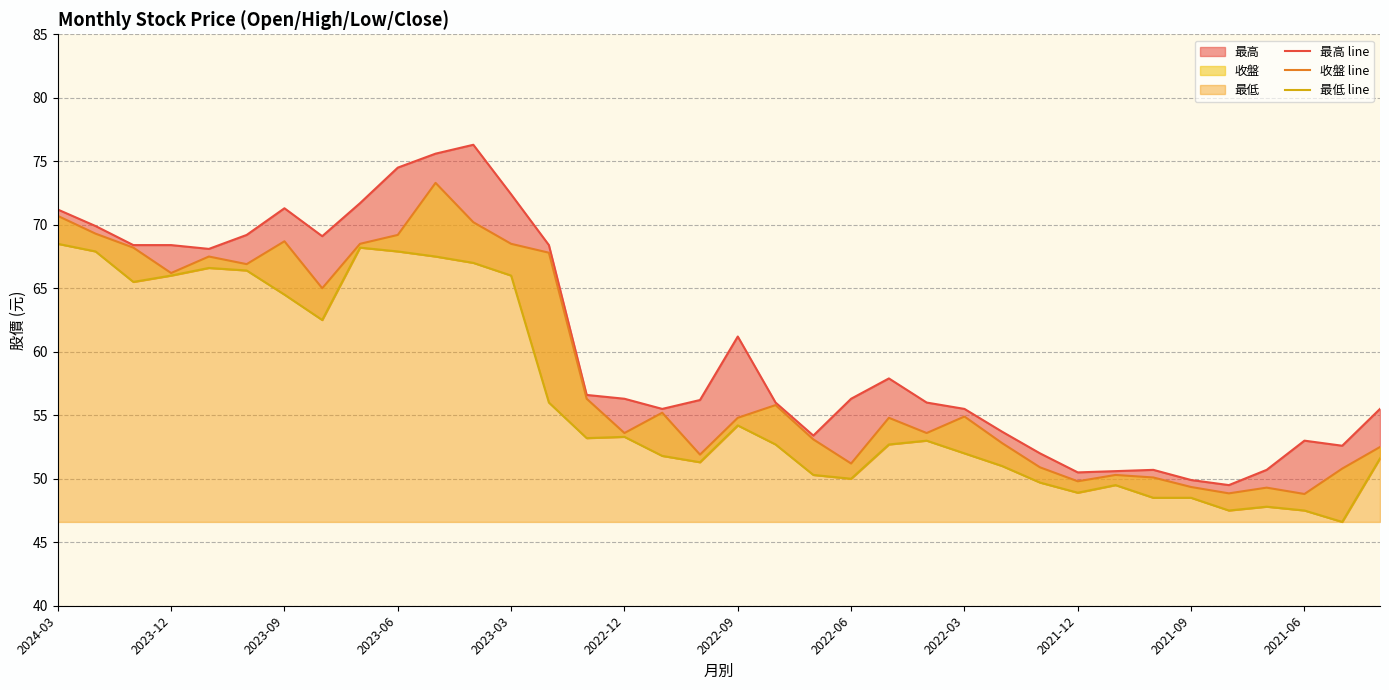

Rank the series by their average value, from lowest to highest.

最低 line, 收盤 line, 最高 line